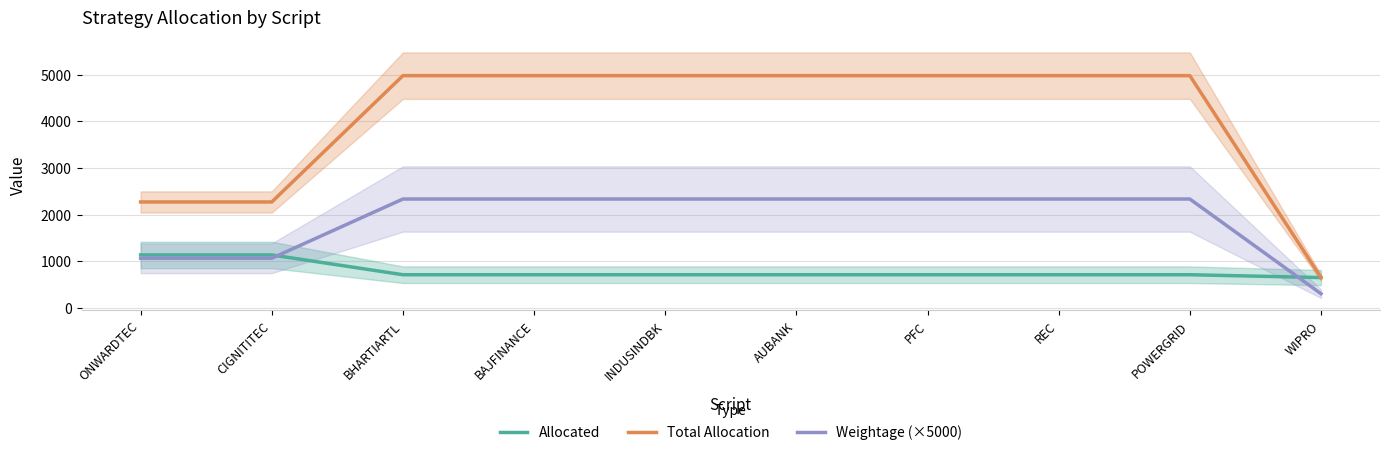

Is the value of Allocated at INDUSINDBK greater than the value of Weightage (×5000) at POWERGRID?

No